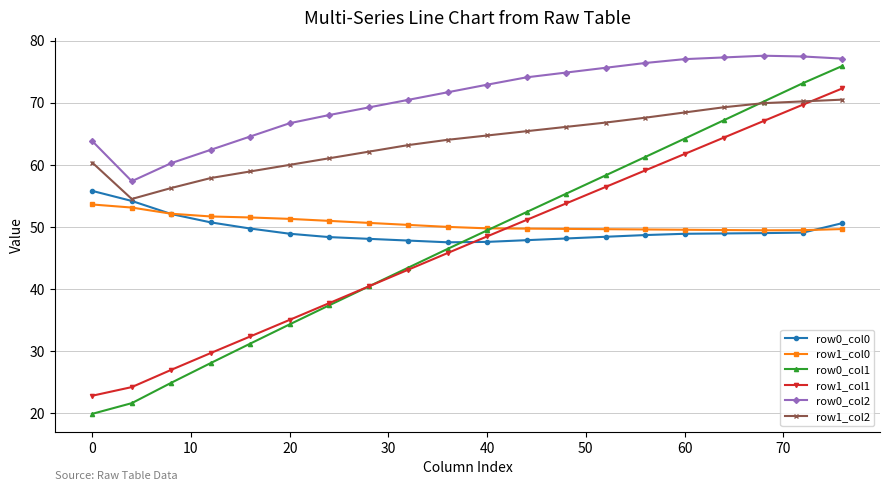

Does the chart display data point markers on the line(s)?

Yes